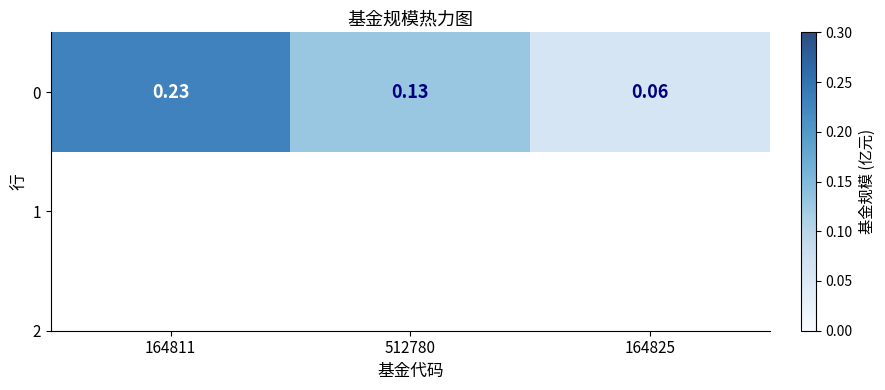

What is the minimum value shown in the chart?

0.1